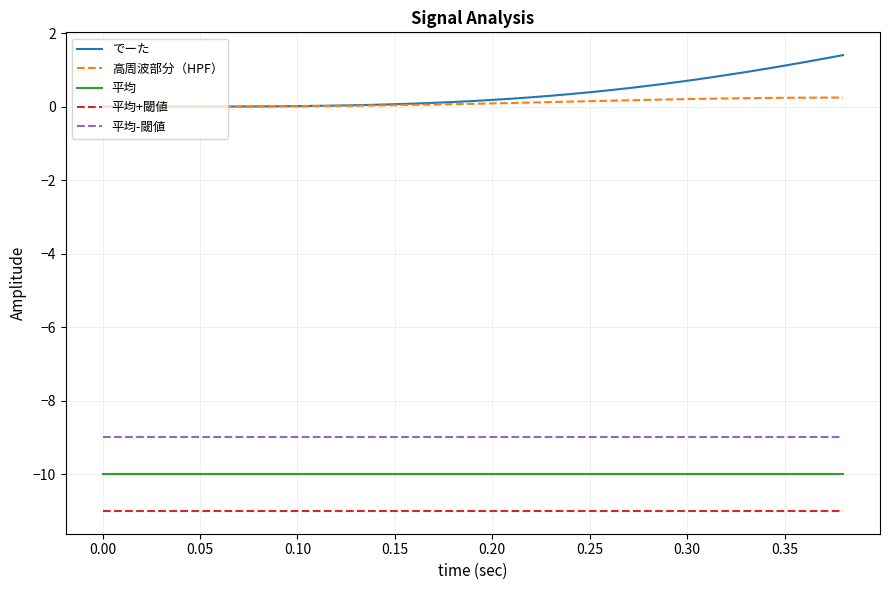

True or false: 平均 and 高周波部分（HPF） intersect in this chart.

False